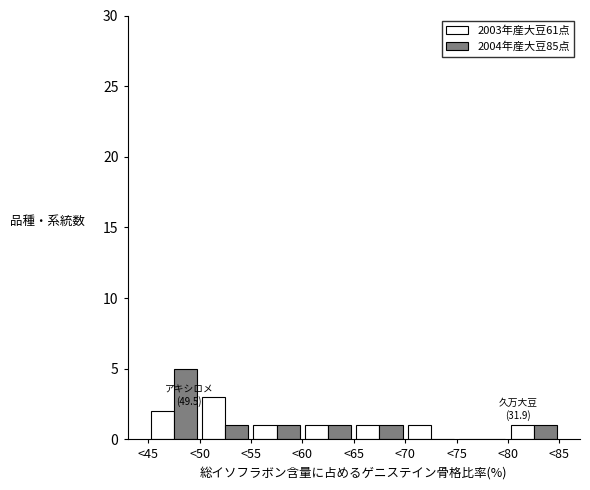

In the 2004年産大豆85点 series, which range on the x-axis has the tallest bar?

45 to 50